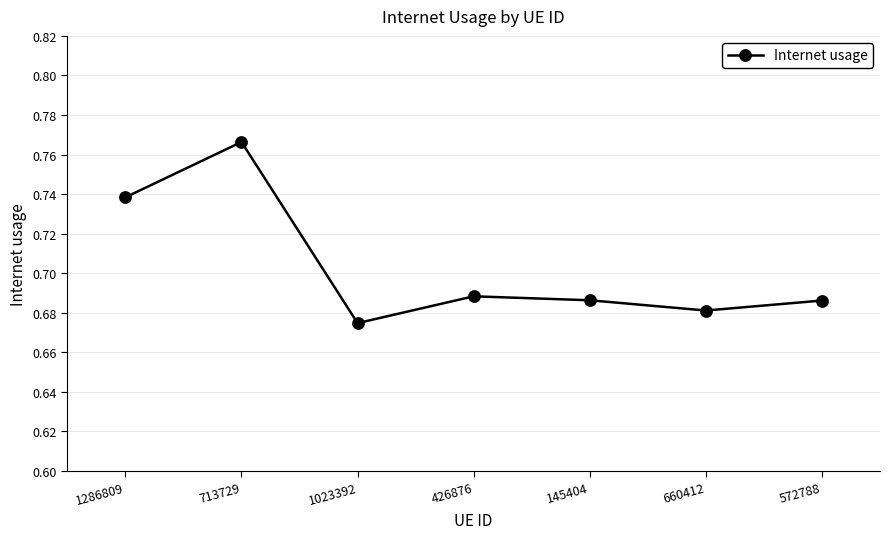

What is the change in value from 713729 to 426876?

-0.1